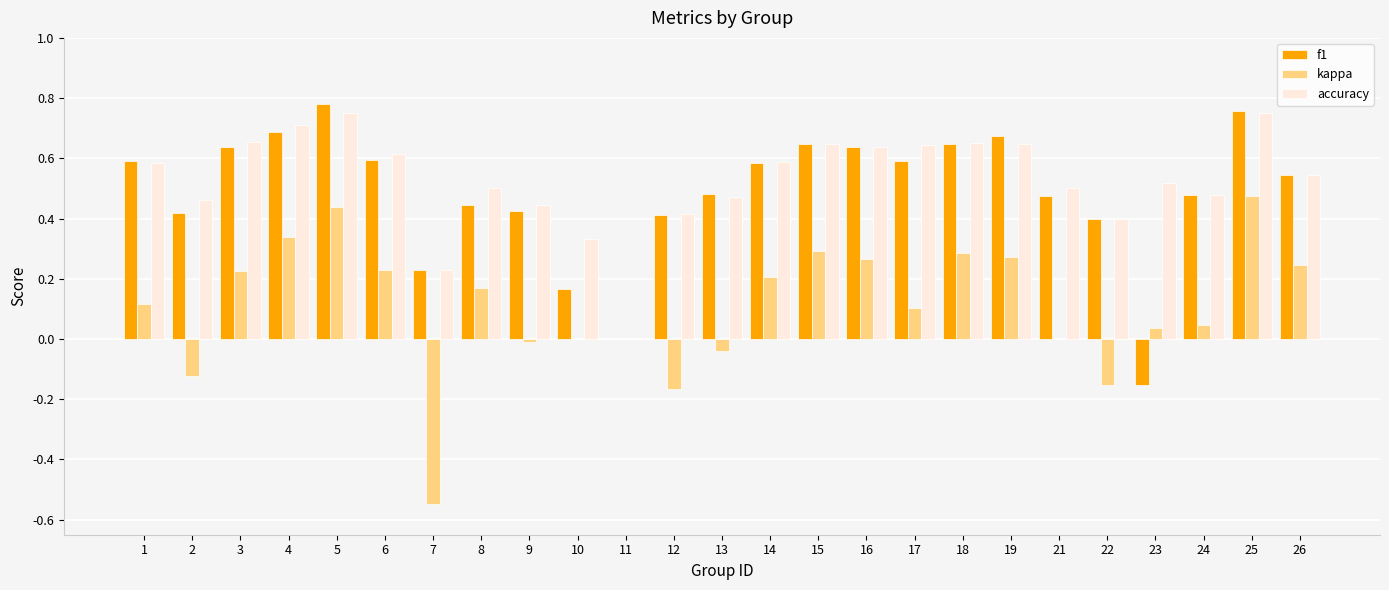

Count the number of data series in this chart.

3